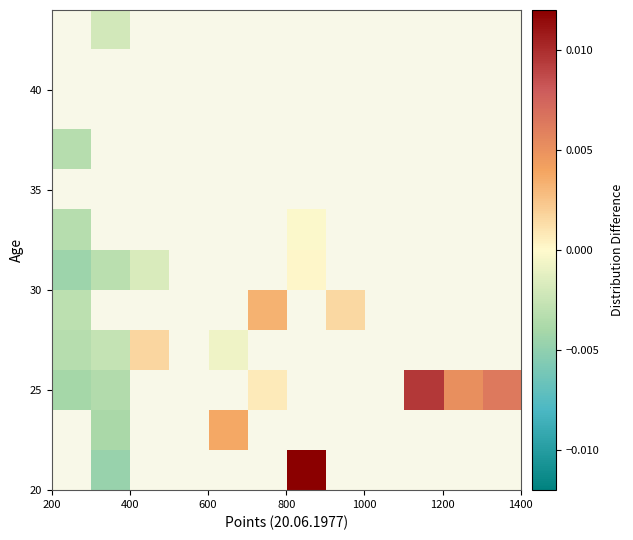

How many data points does each series have?

12